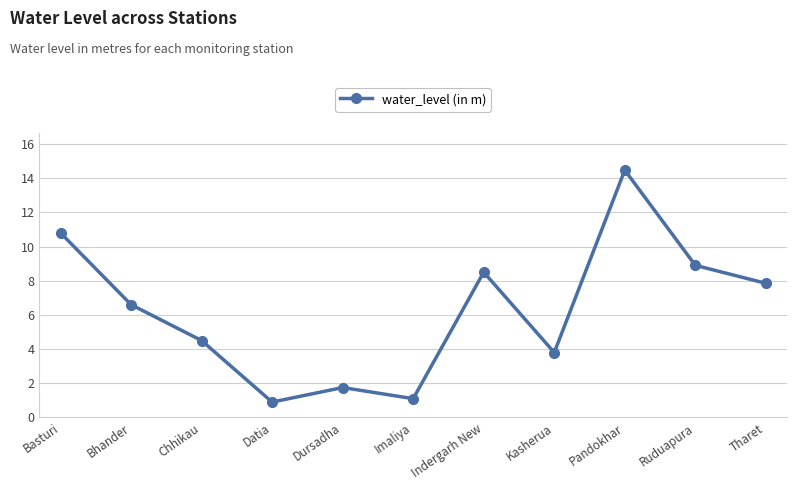

True or false: the data has more than 1 interior local peaks.

True